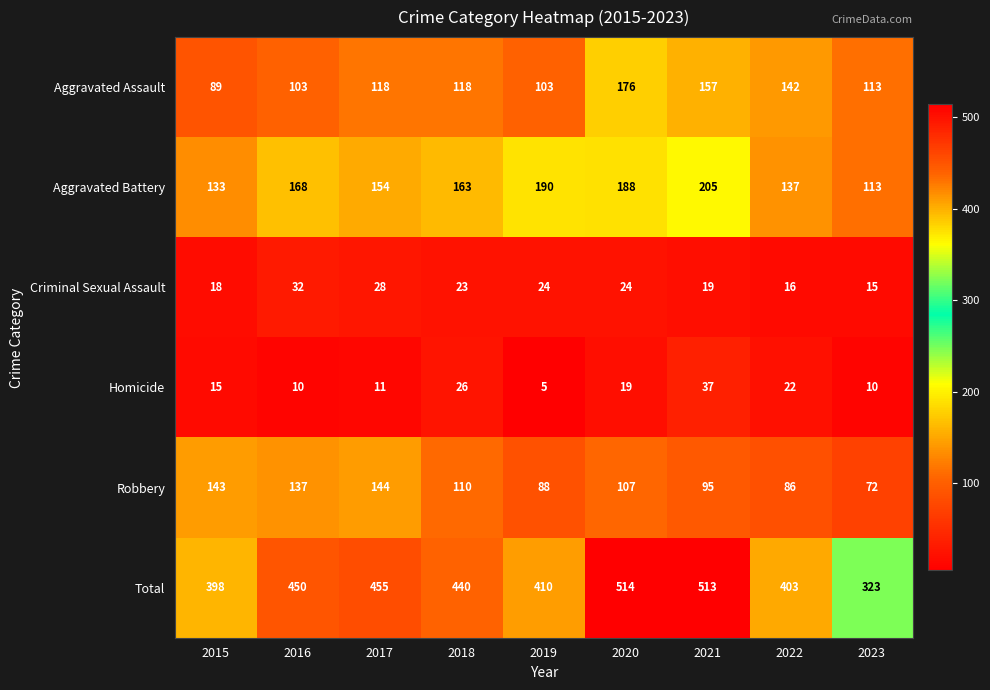

What is the minimum value for Aggravated Assault?

89